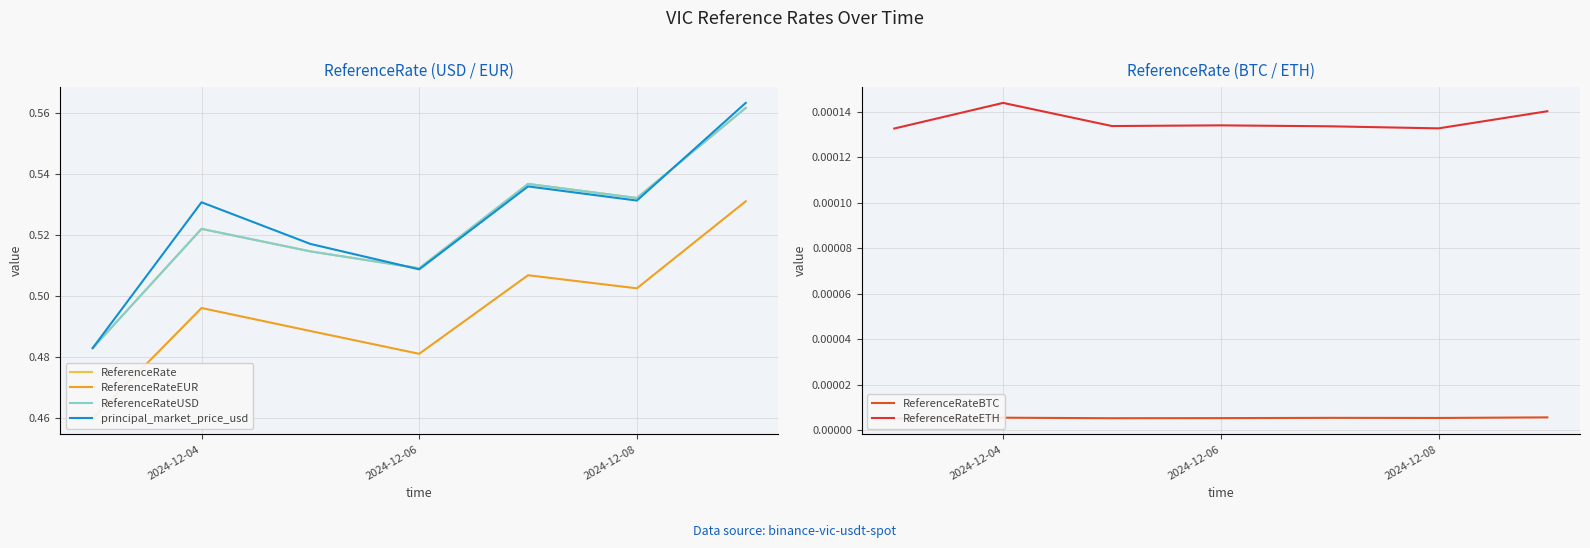

At which label does ReferenceRateETH reach its peak?

2024-12-04